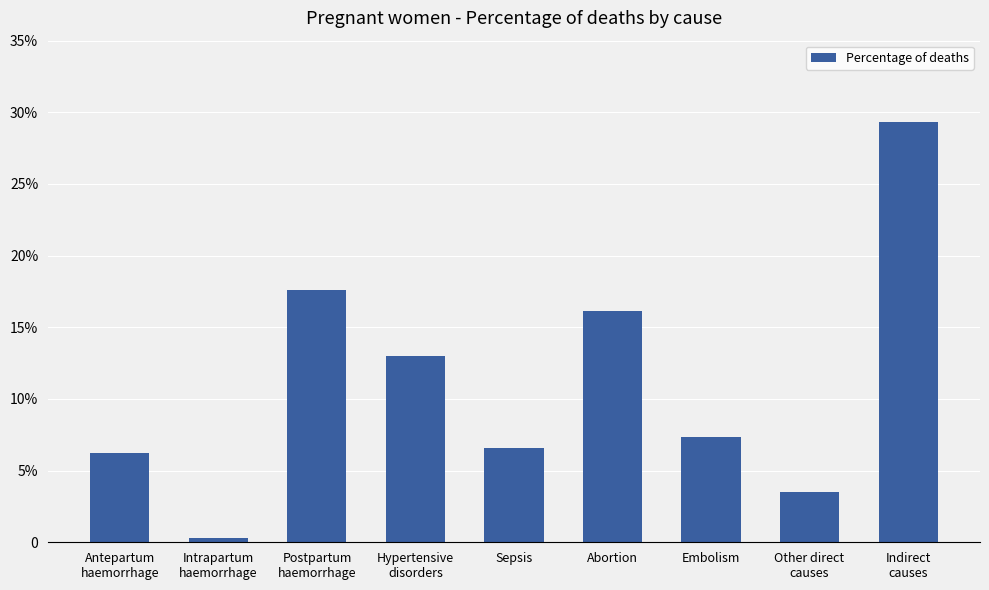

Does the chart contain any negative values?

No